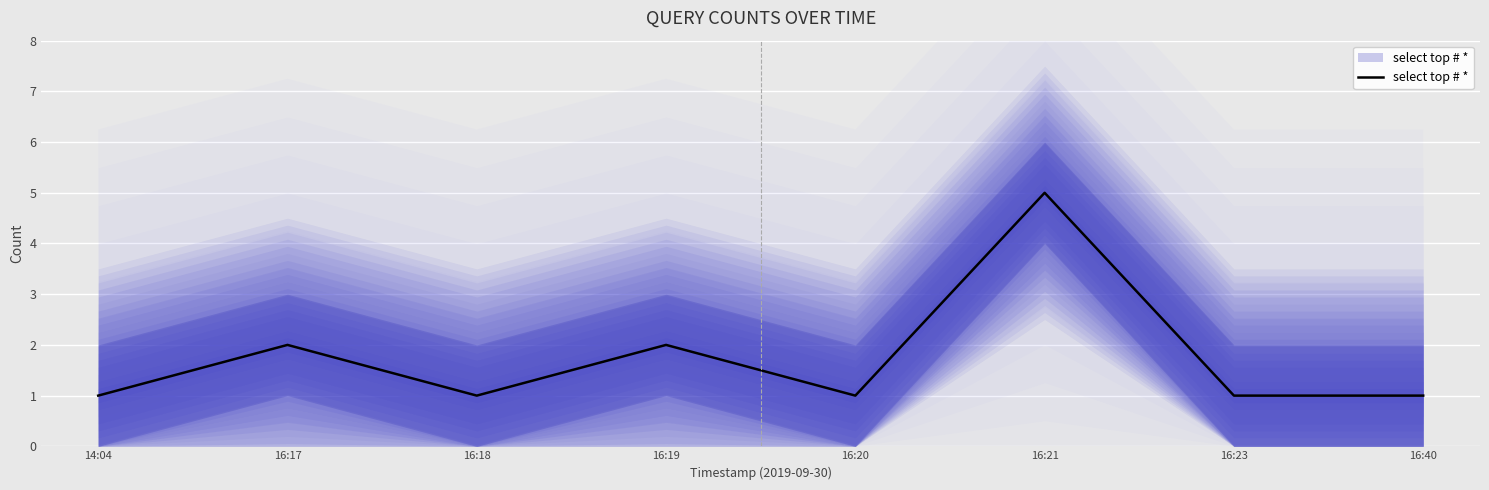

List the labels in order of value, smallest first.

14:04, 16:18, 16:20, 16:23, 16:40, 16:17, 16:19, 16:21